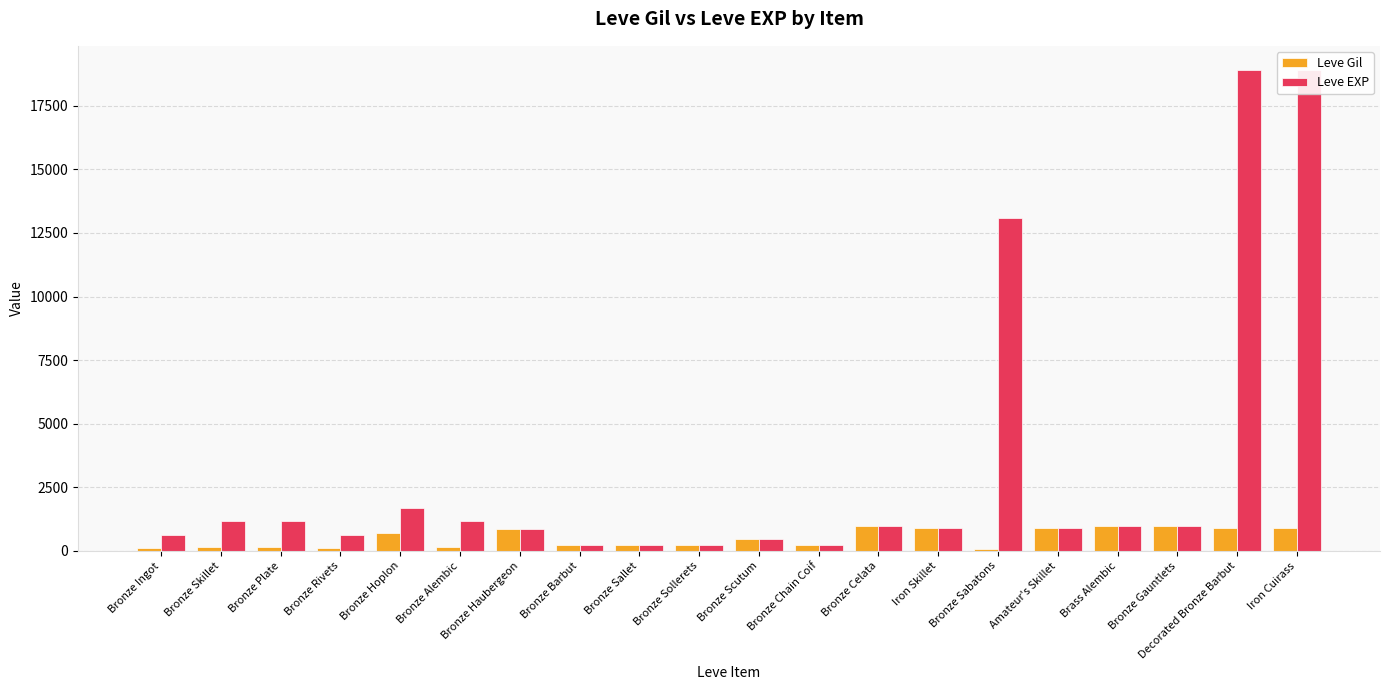

Which series has the largest total across all categories?

Leve EXP